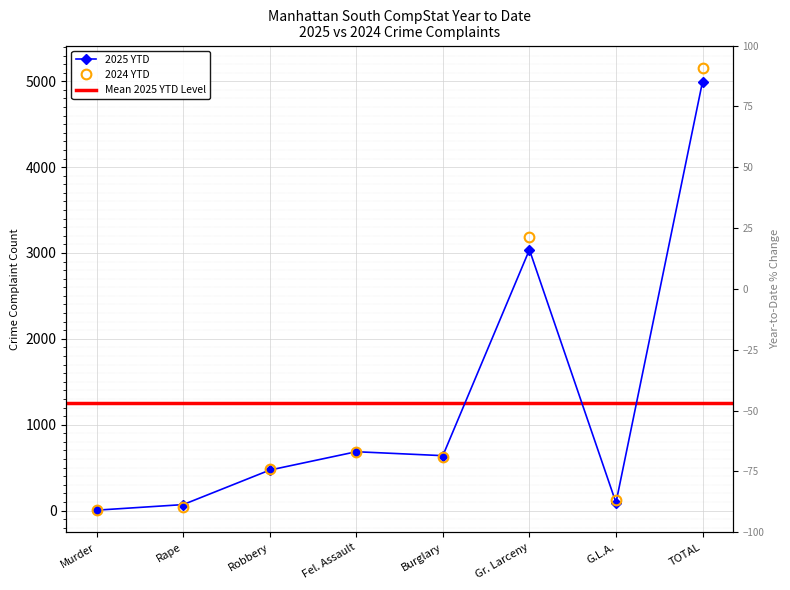

Between Robbery and Burglary, which series saw the biggest shift?

2025 YTD